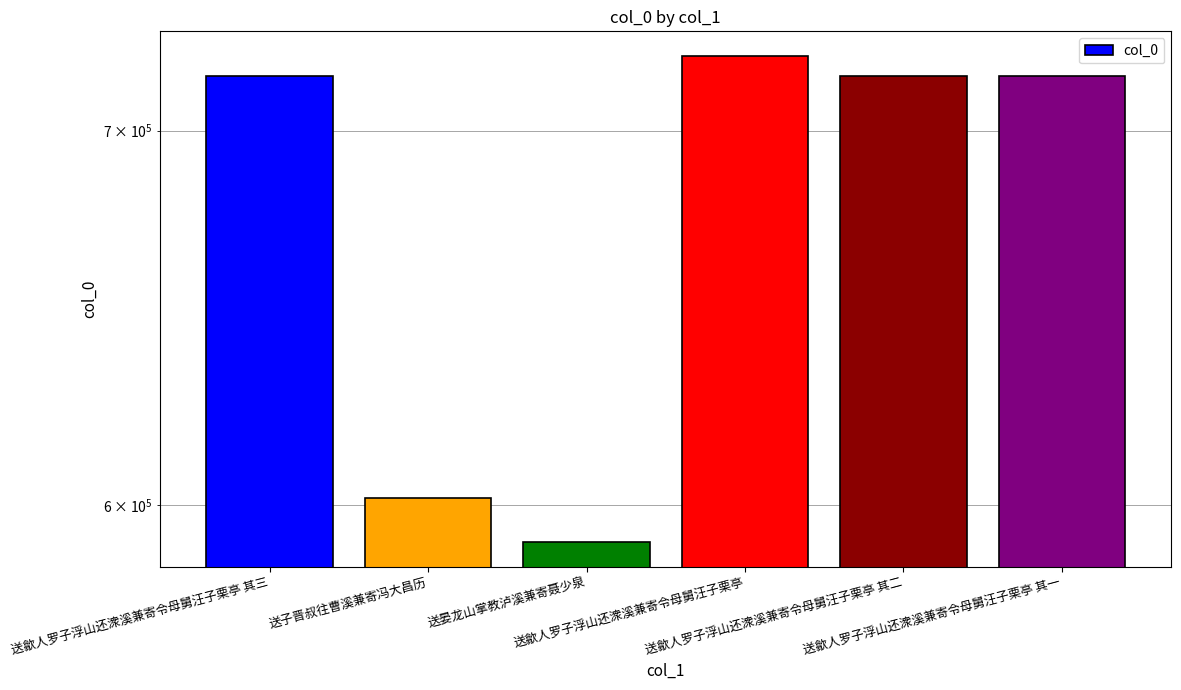

Reading left to right, transcribe all the data shown in this chart.

716005	601718	590966	721902	716004	716003